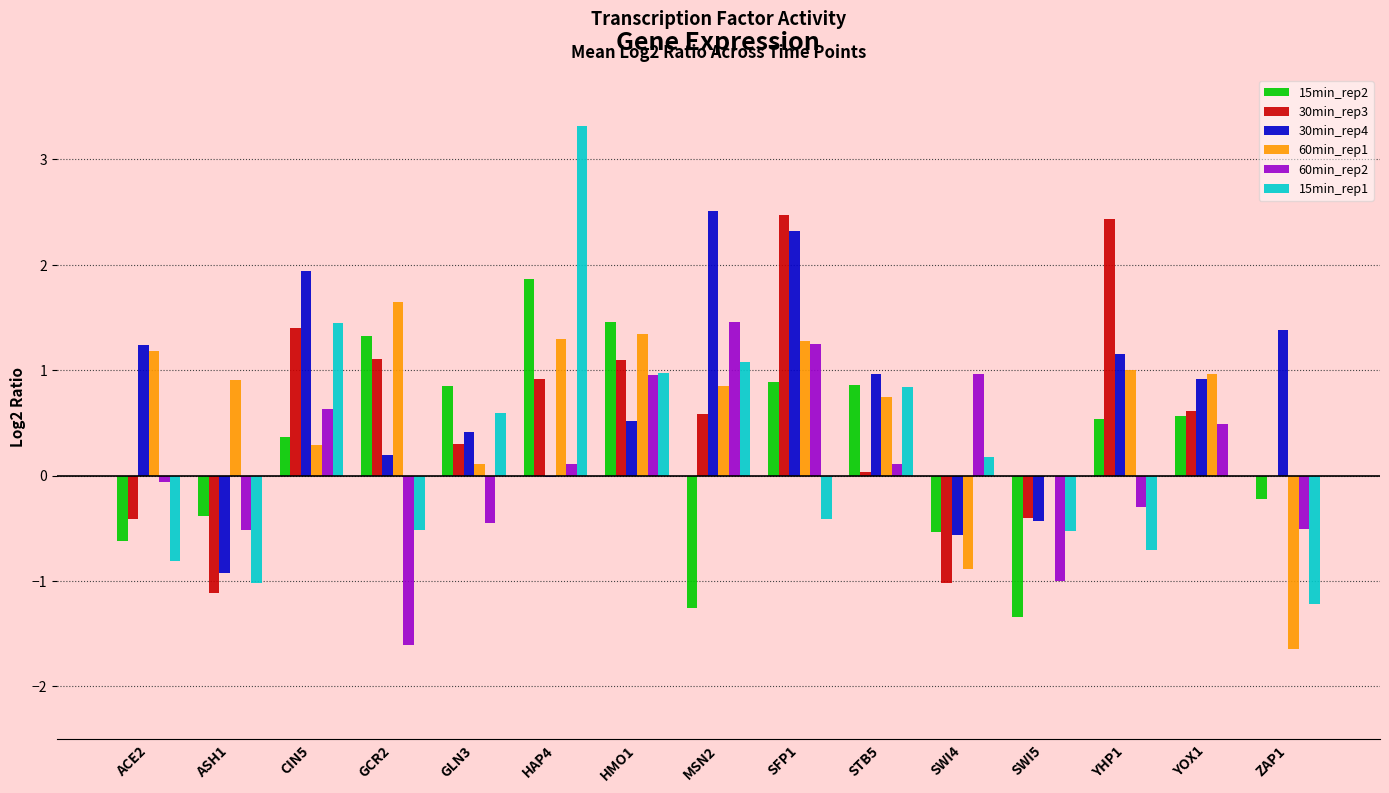

What are all the series names shown in the legend?

15min_rep2, 30min_rep3, 30min_rep4, 60min_rep1, 60min_rep2, 15min_rep1